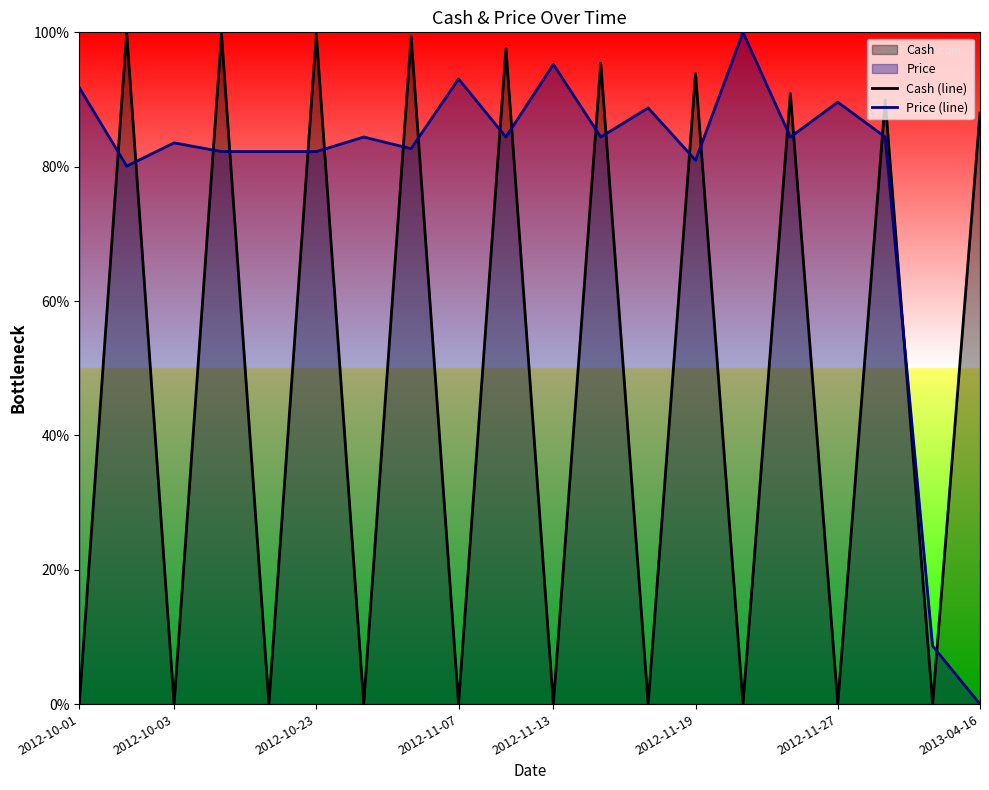

What position from the left is 15?

16